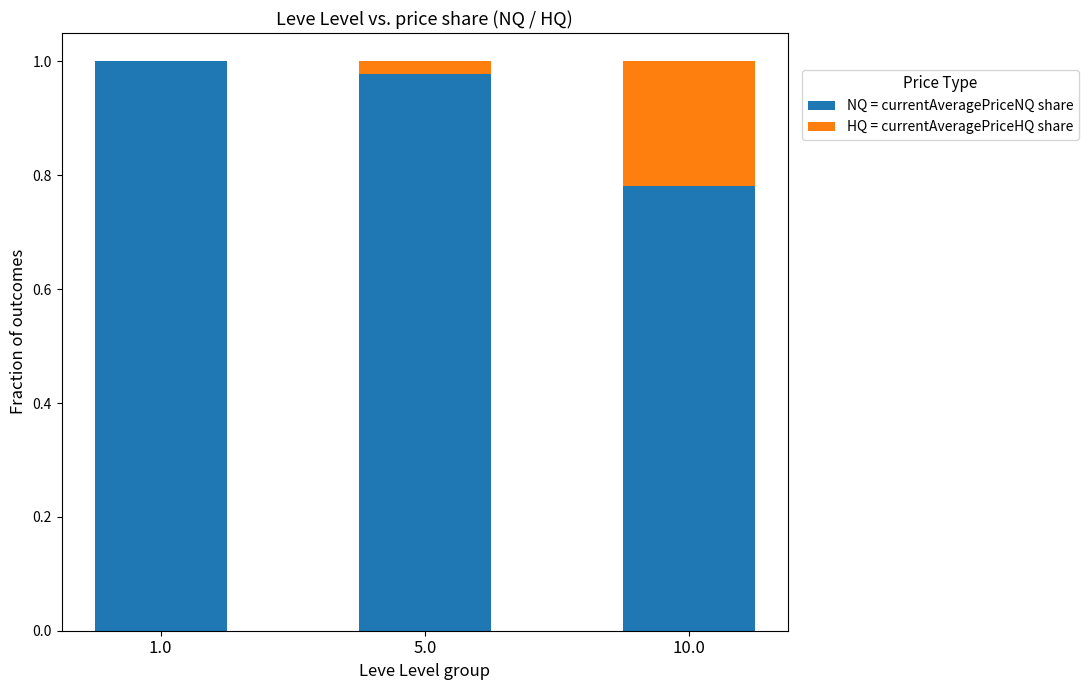

What are all the series names shown in the legend?

NQ = currentAveragePriceNQ share, HQ = currentAveragePriceHQ share